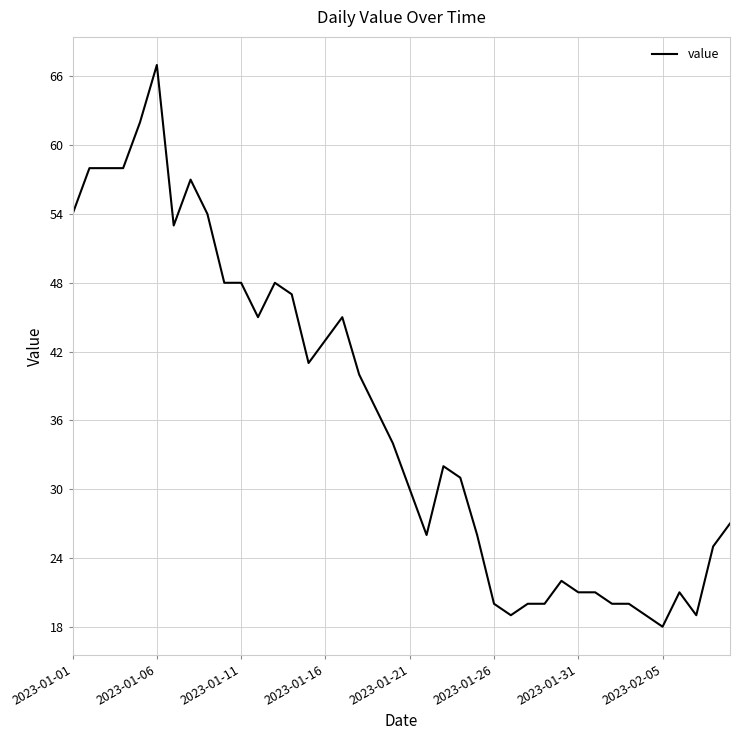

What is the greatest value displayed?

67